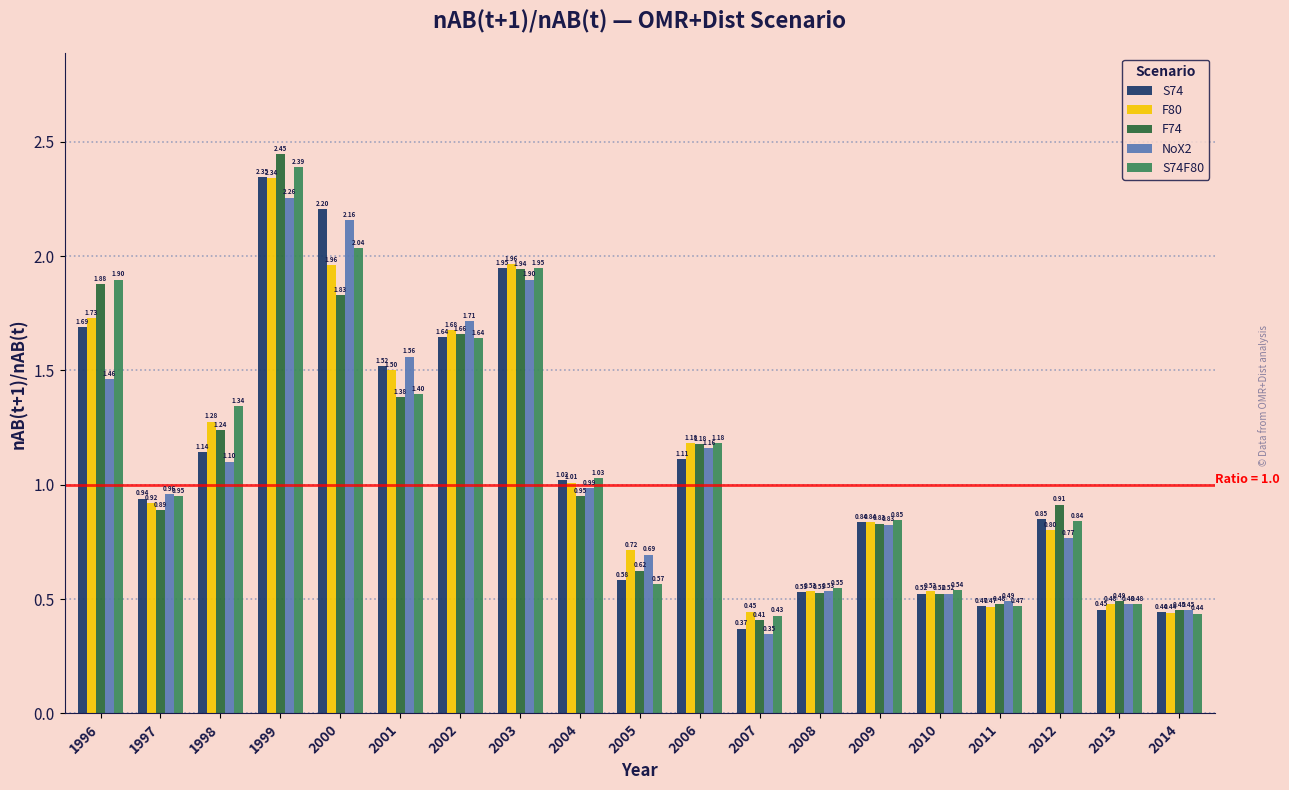

Rank the series by their maximum value, from highest to lowest.

F74, S74F80, S74, F80, NoX2